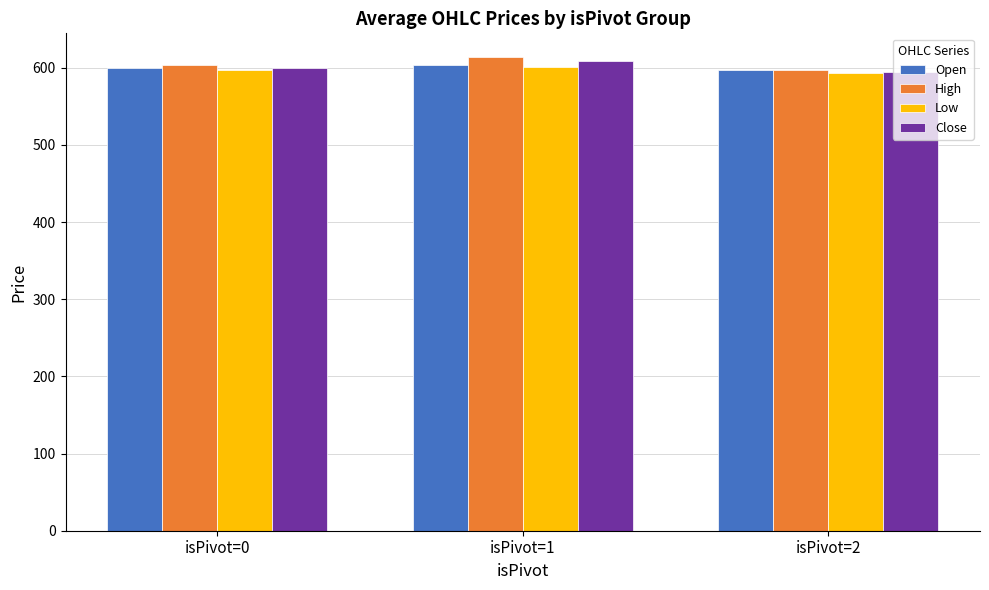

Reading left to right, transcribe all the data shown in this chart.

Open: 600.0	603.0	597.0
High: 603.1	613.9	597.6
Low: 596.9	601.5	593.0
Close: 600.0	608.9	594.0